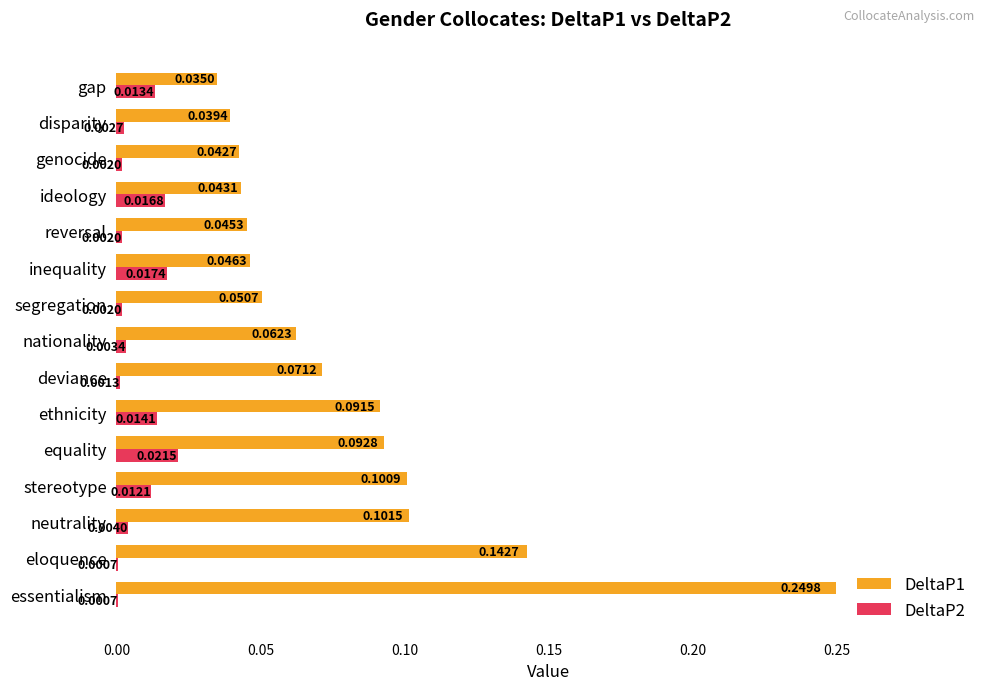

Which series changed the most between nationality and gap?

DeltaP1